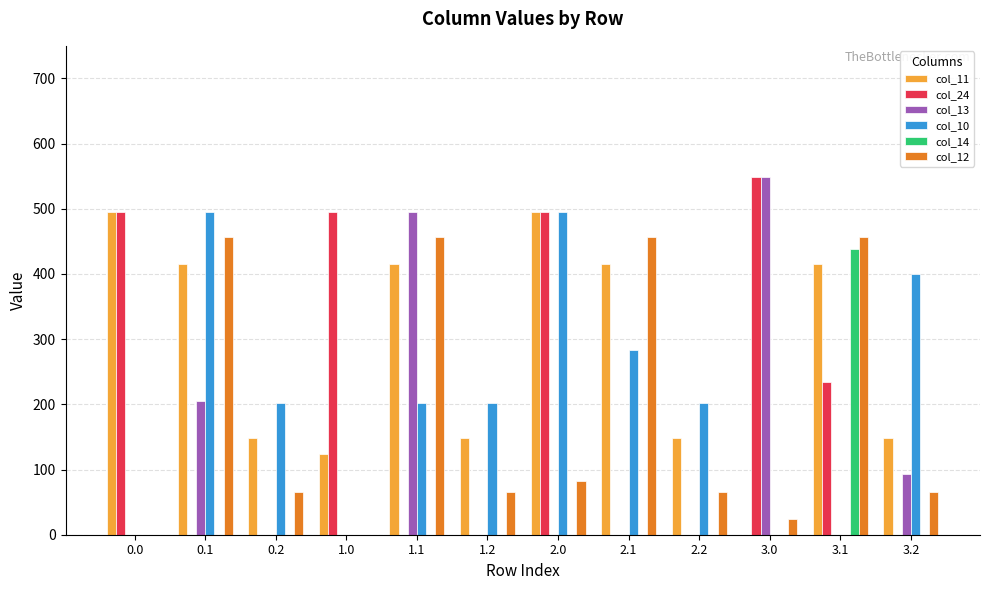

Between 2.0 and 2.1, which series saw the biggest shift?

col_24